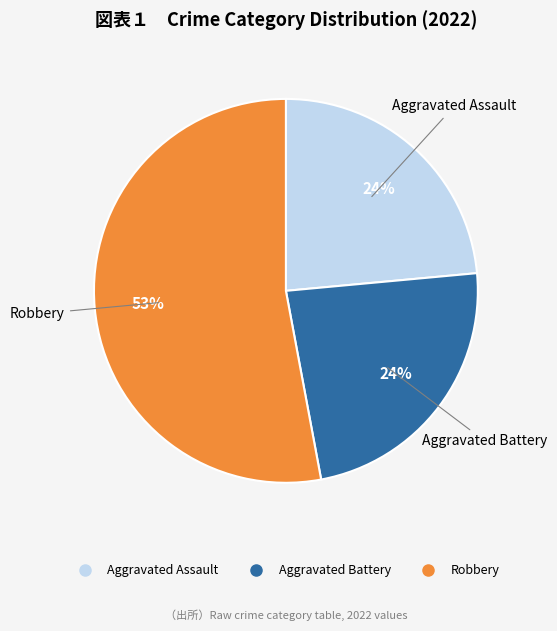

Does any single category account for the majority?

Yes